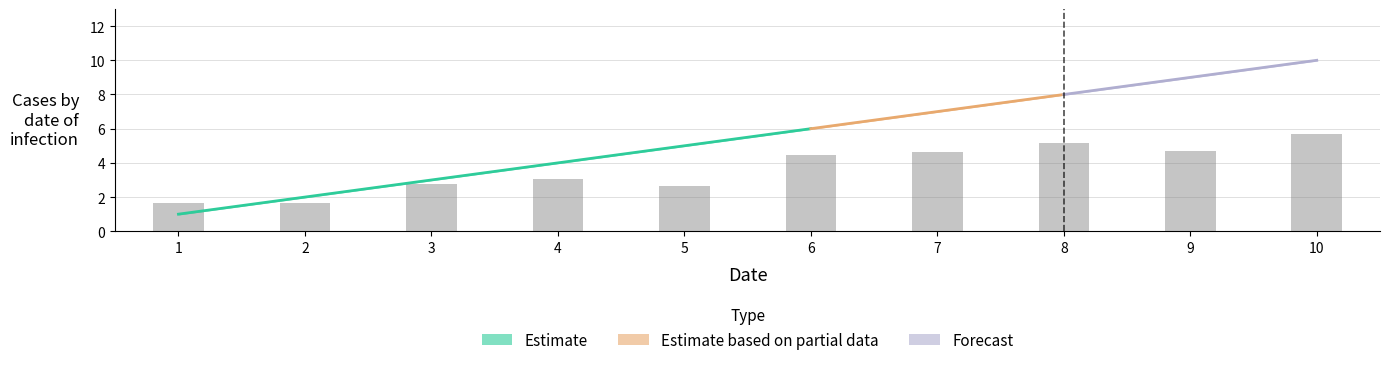

What is the total value across all series at 1?

2